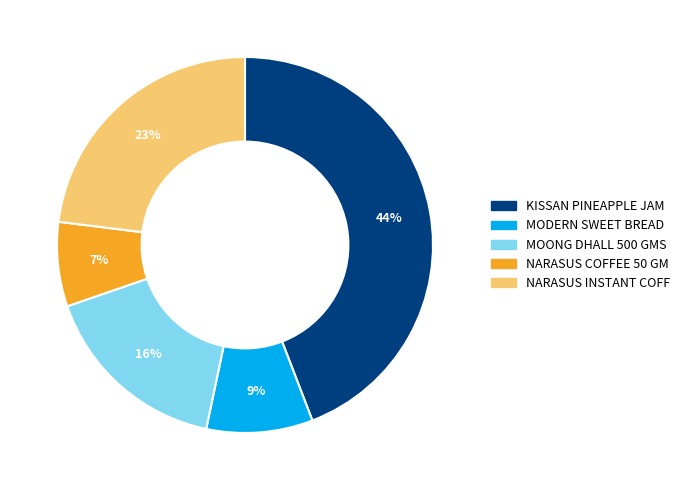

Between NARASUS COFFEE 50 GM and MODERN SWEET BREAD, which is larger?

MODERN SWEET BREAD